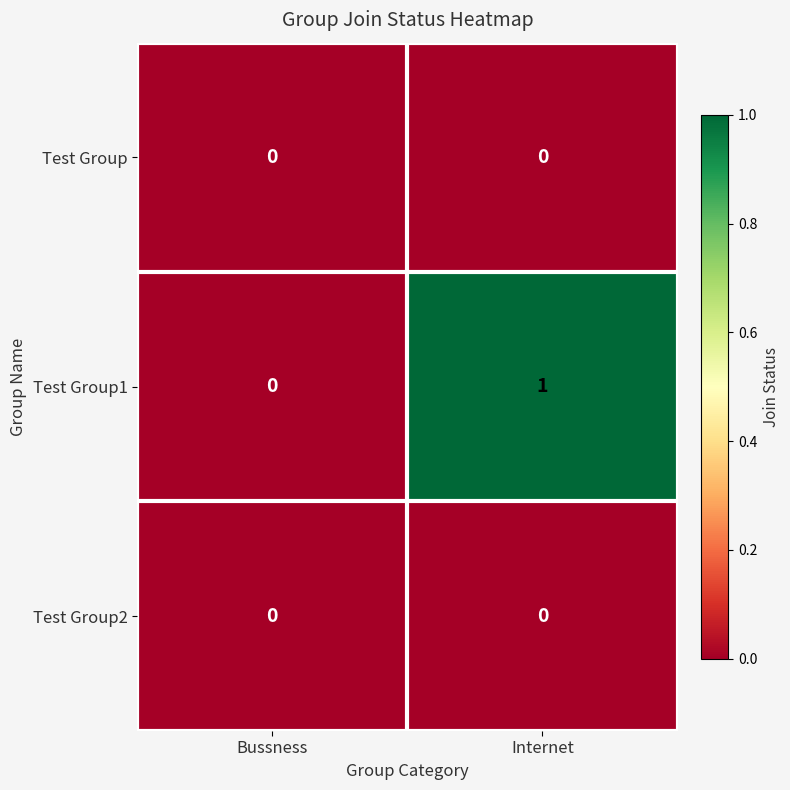

Which series has the widest spread of values?

Test Group1